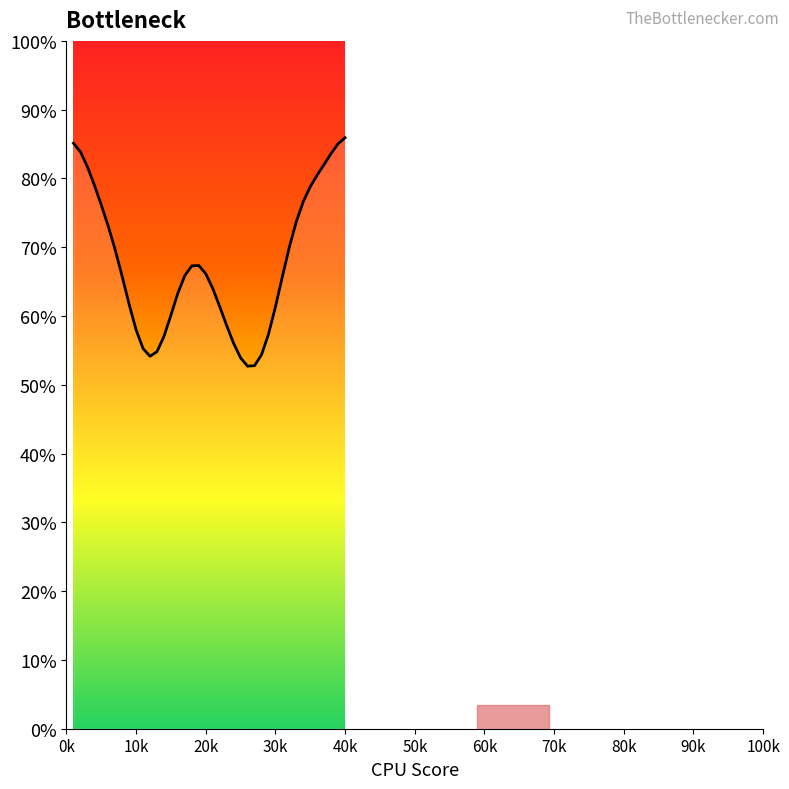

Does the chart display data point markers on the line(s)?

No